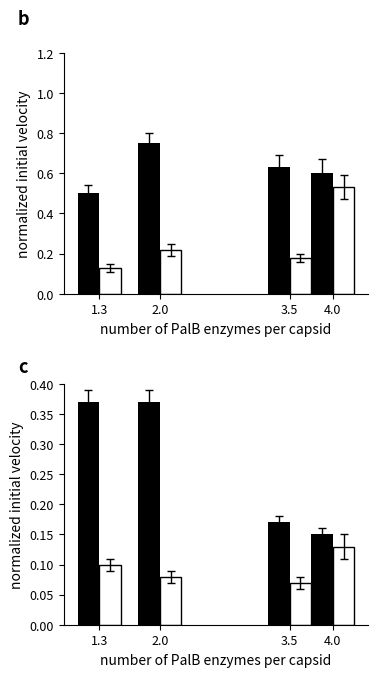

At which label is capsid closest to 0?

4.0